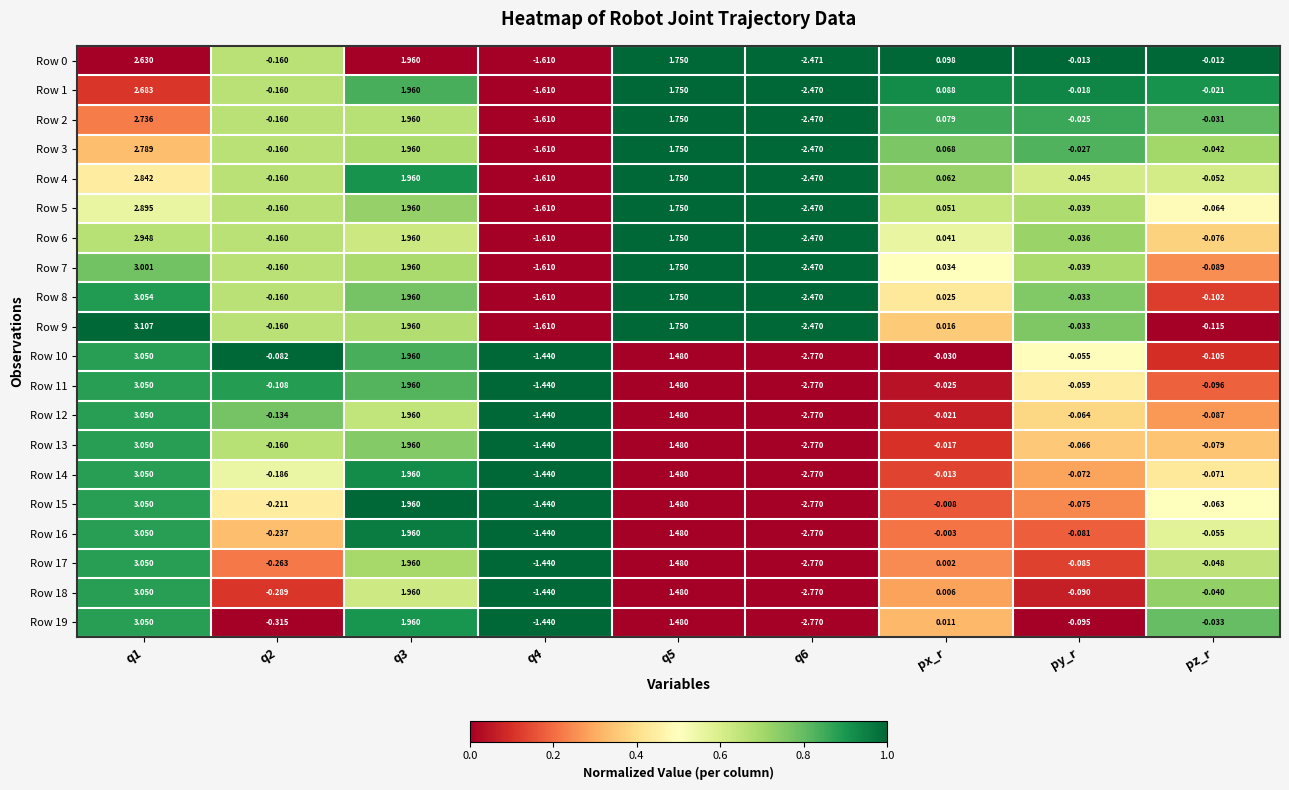

Is the value of Row 11 at pz_r greater than the value of Row 3 at q5?

No